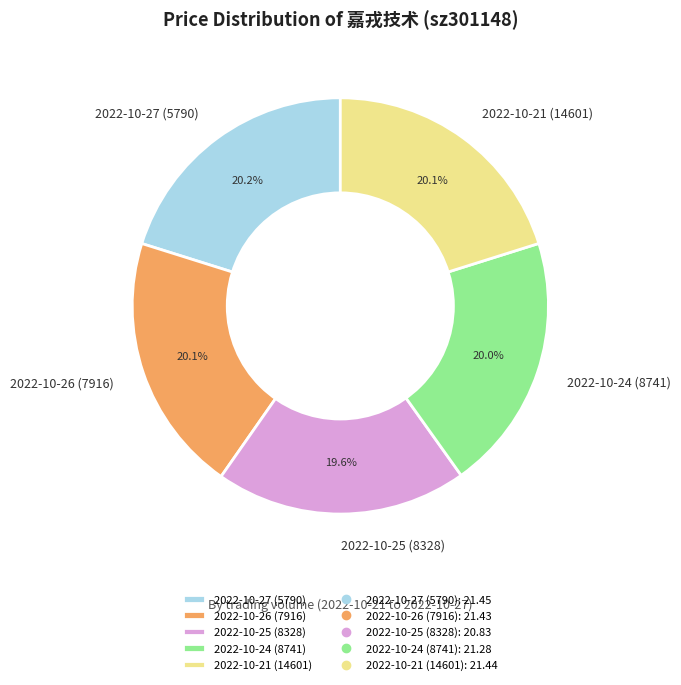

Is 2022-10-21 (14601) the majority of the pie?

No